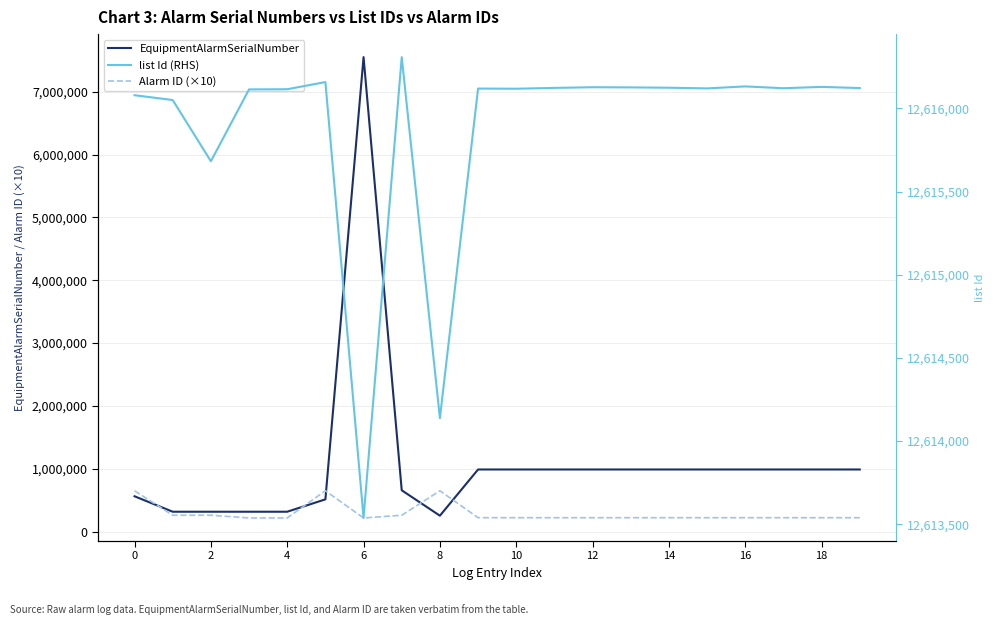

What is the difference between the list Id (RHS) values at 10 and 14?

34